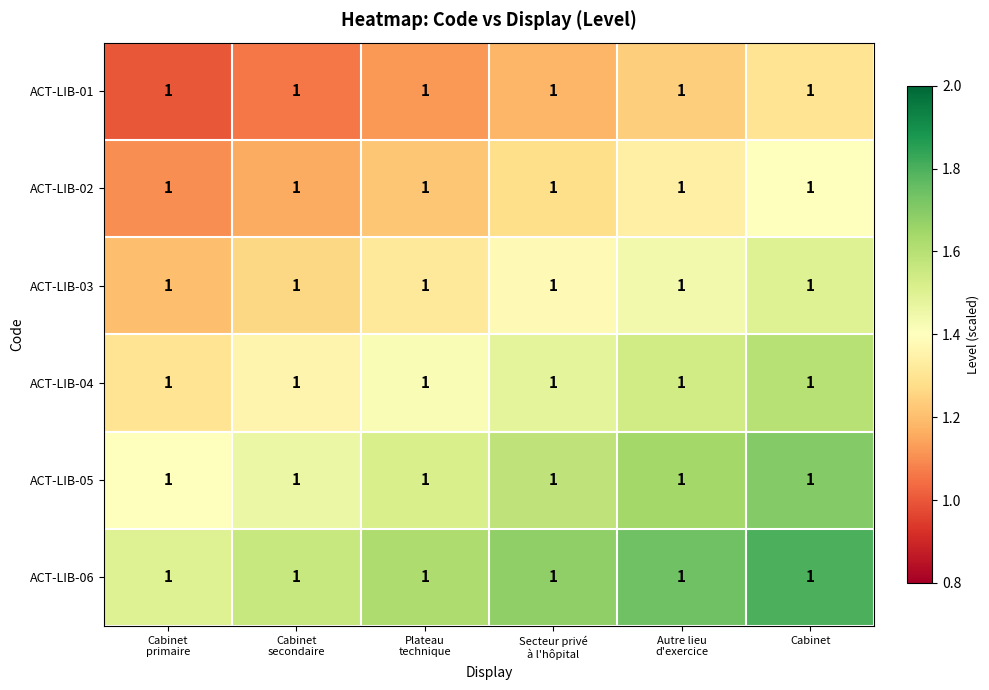

What is the difference between the ACT-LIB-05 values at Autre lieu d'exercice and Secteur privé à l'hôpital?

0.1